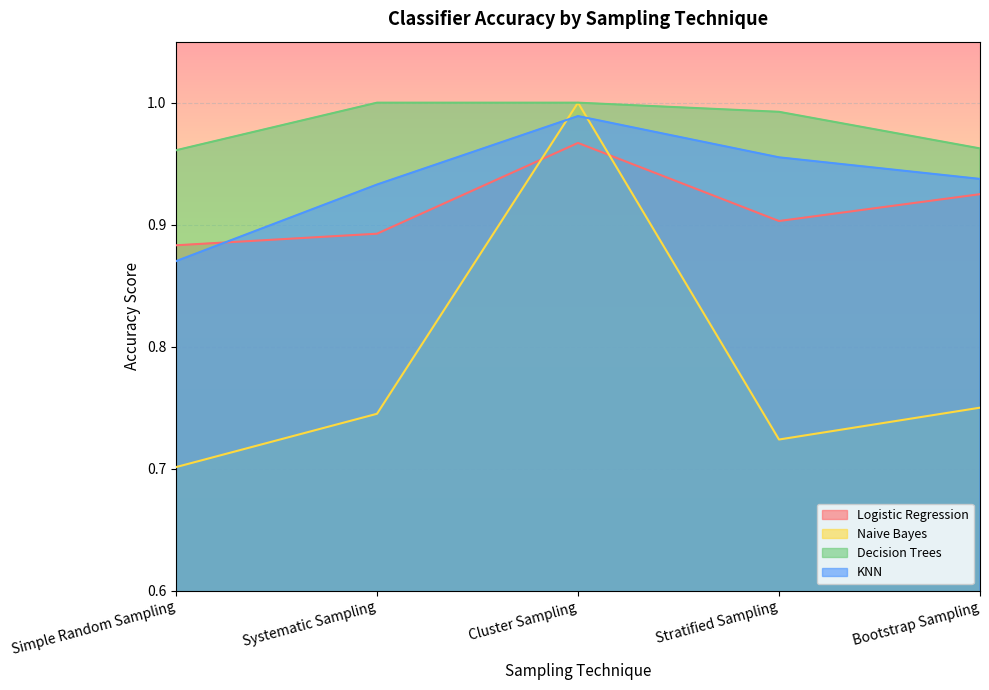

What is the sum of the Naive Bayes values at Stratified Sampling and Systematic Sampling?

1.5